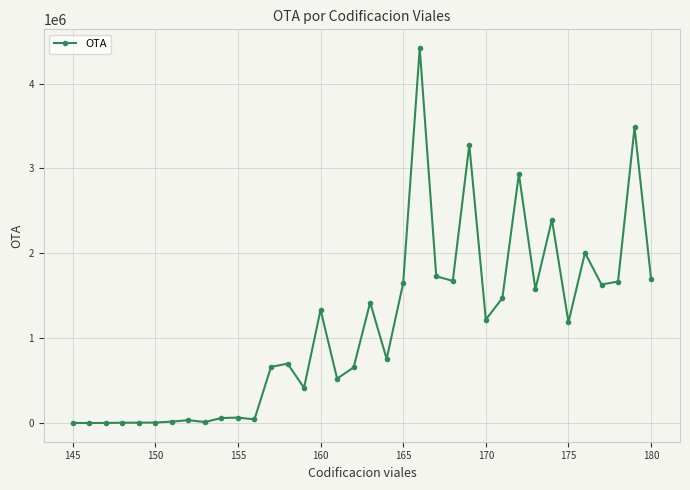

What is the average value?

1131223.0